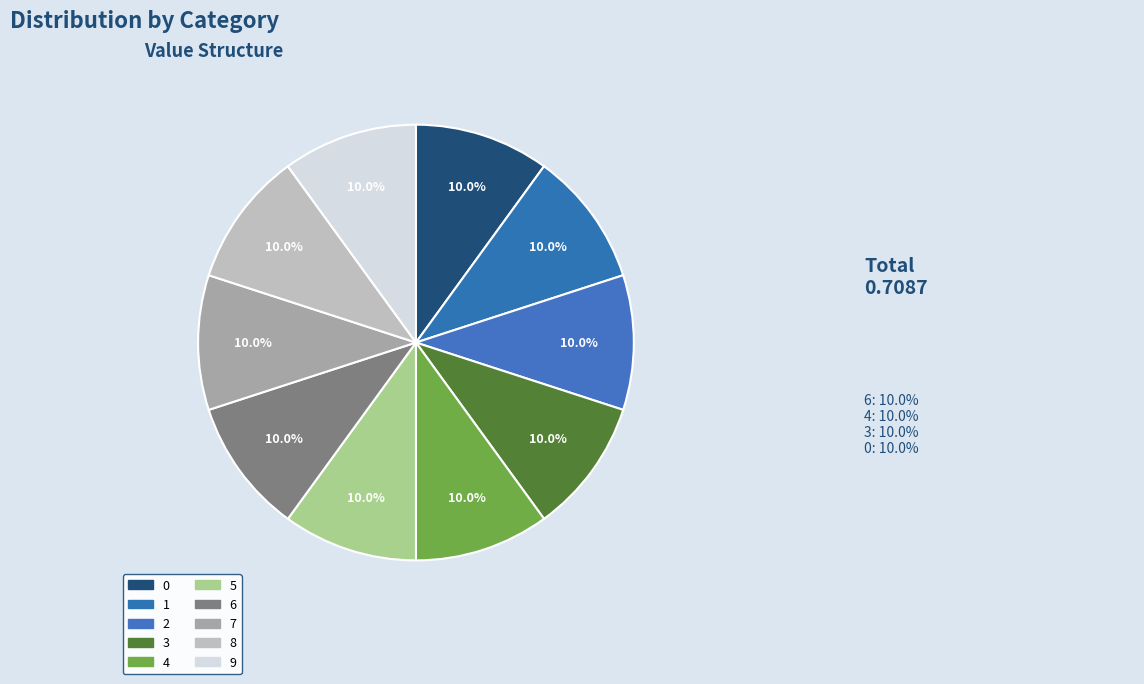

What percentage is the 8 slice, to the nearest percent?

10%